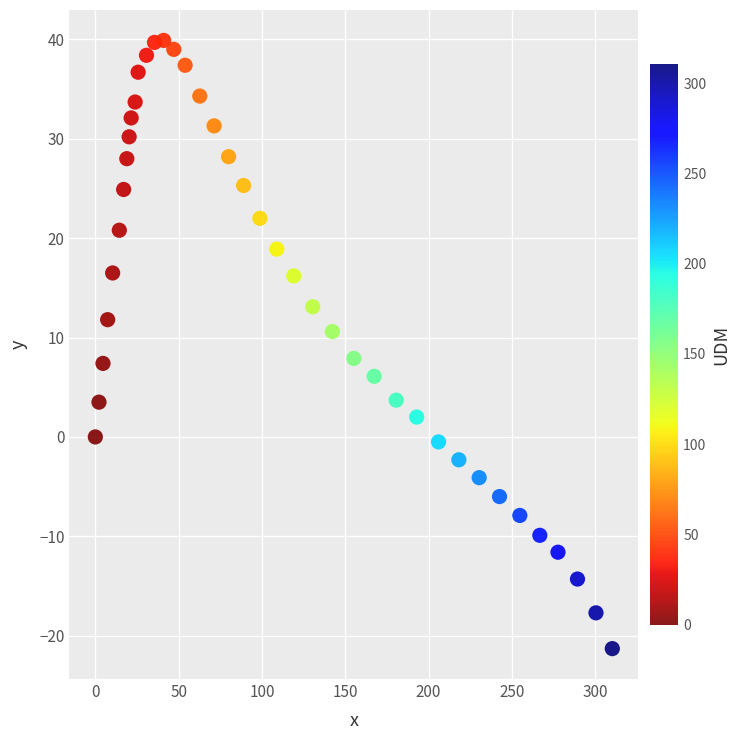

What is the range of X values (max minus min)?

310.3